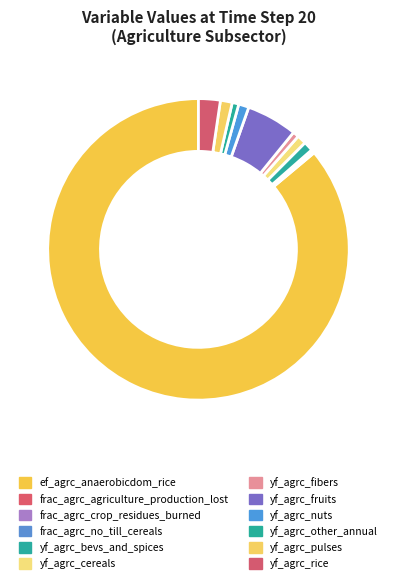

What percentage is the yf_agrc_fibers slice, to the nearest percent?

1%